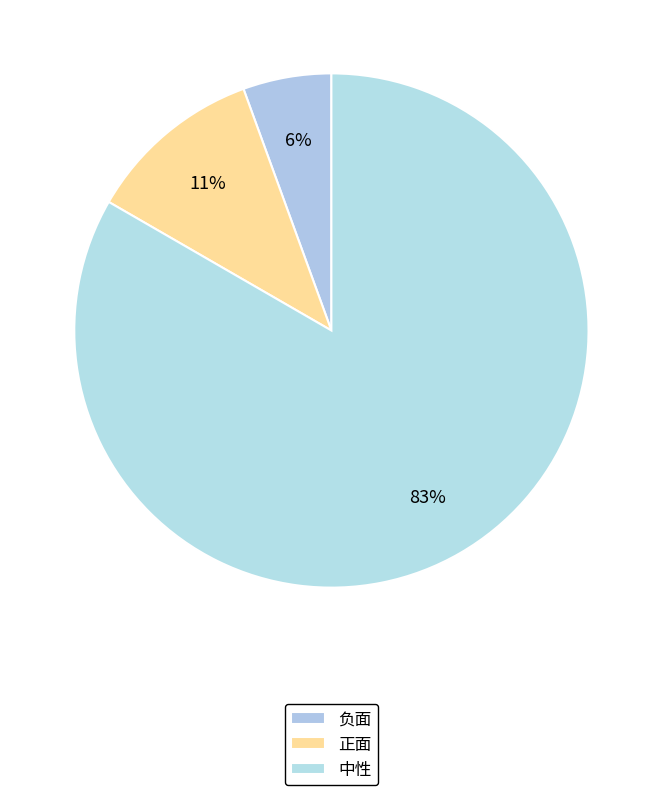

Which category accounts for the majority?

中性